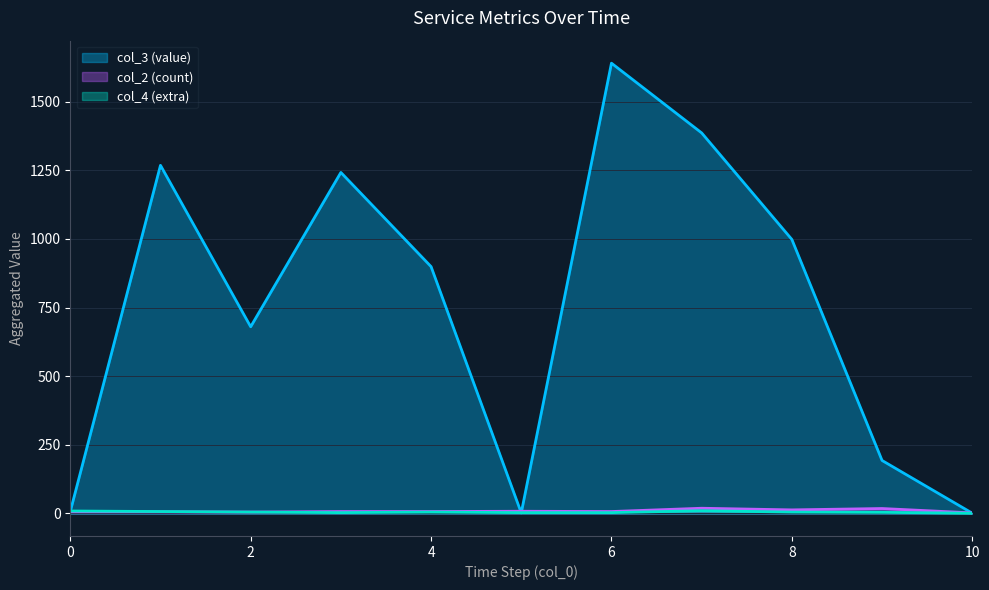

Which series has the largest range (max minus min)?

col_3 (value)